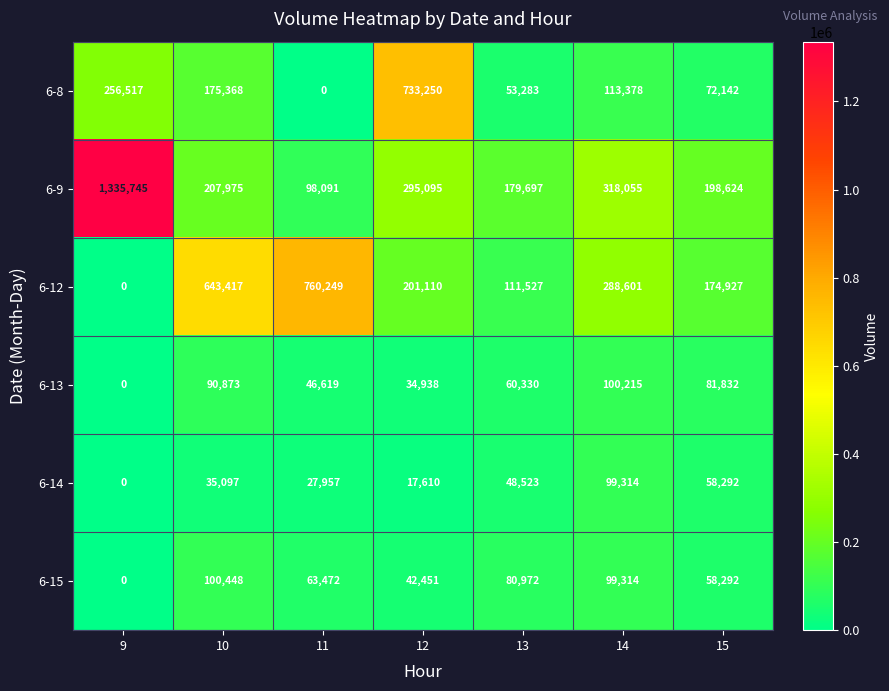

How many positive values does the 6-15 series have?

6